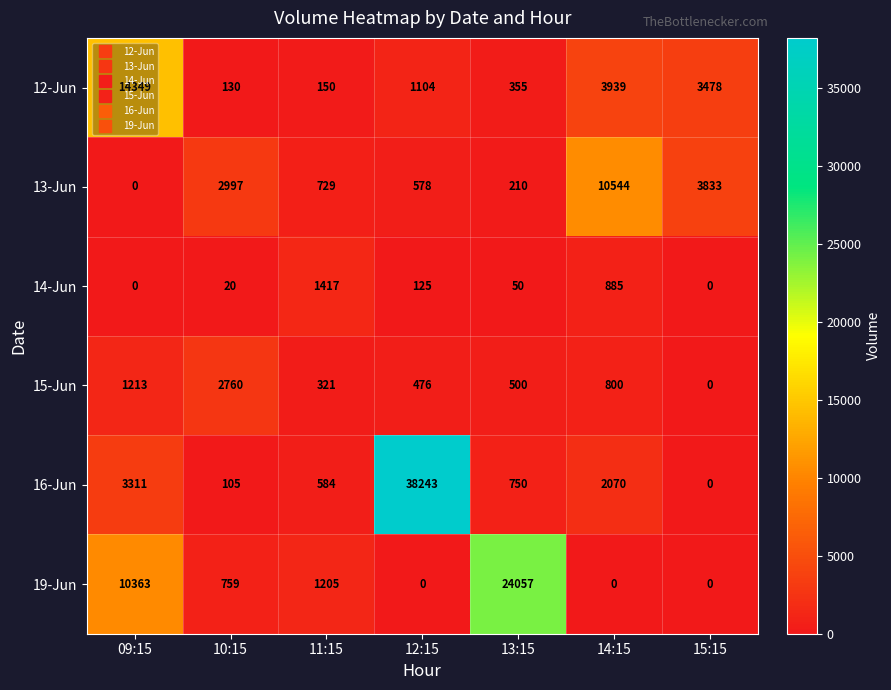

What is the total value across all series at 10:15?

6771